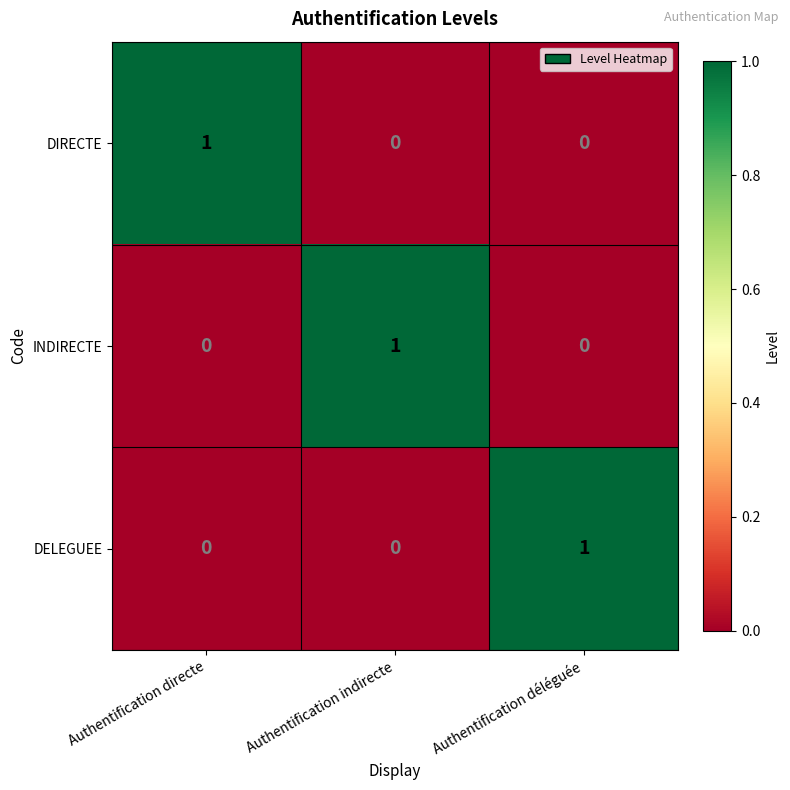

What is the spread (max minus min) of values at Authentification déléguée?

1